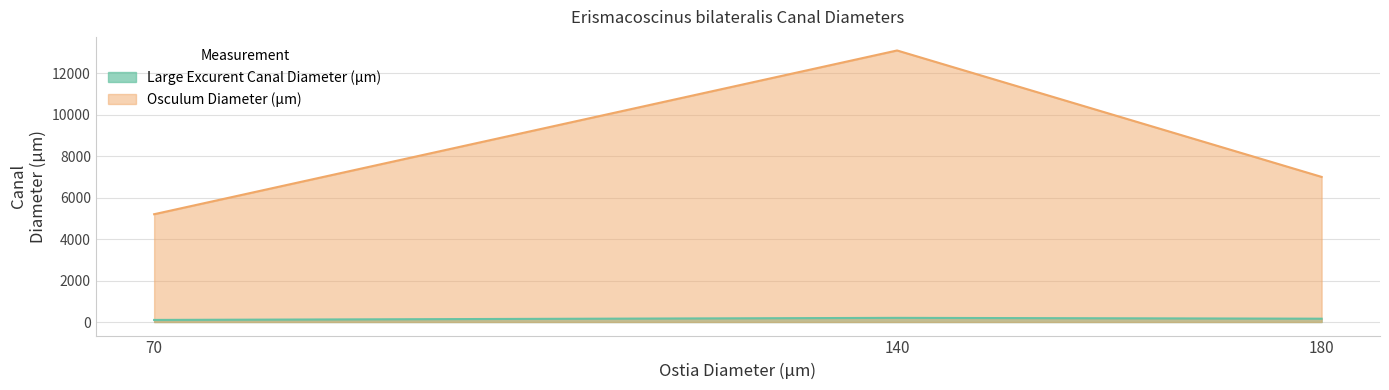

True or false: Large Excurent Canal Diameter (µm) has a value of 72 at 180.

False